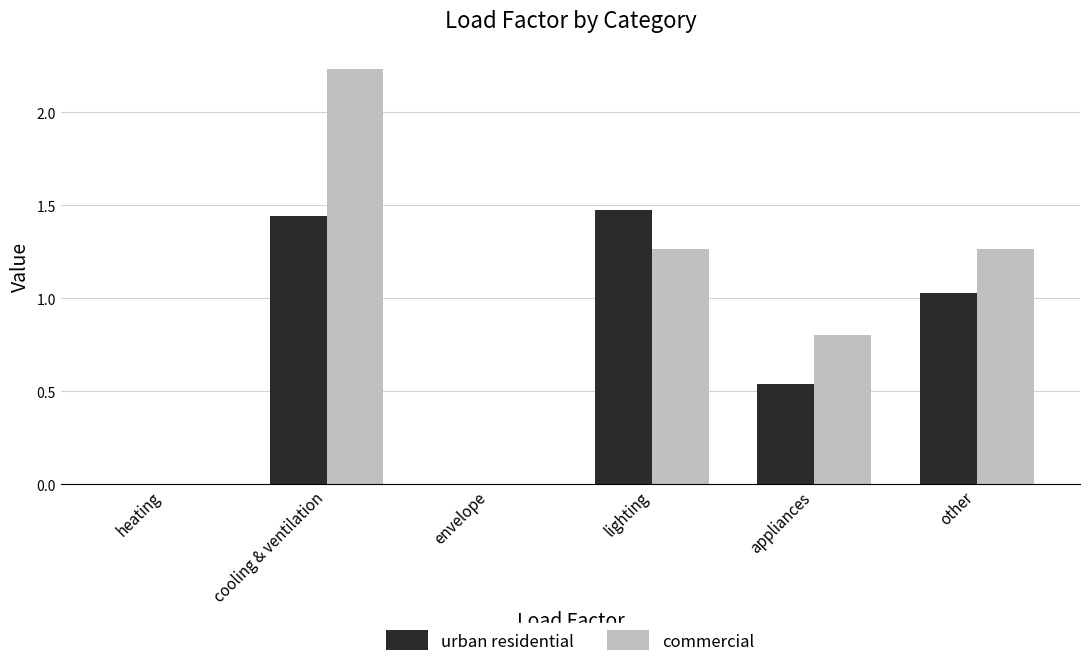

Between envelope and appliances, which series saw the biggest shift?

commercial